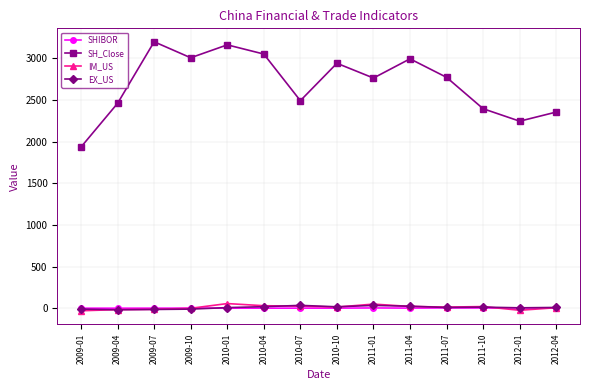

Which series has the widest spread of values?

SH_Close